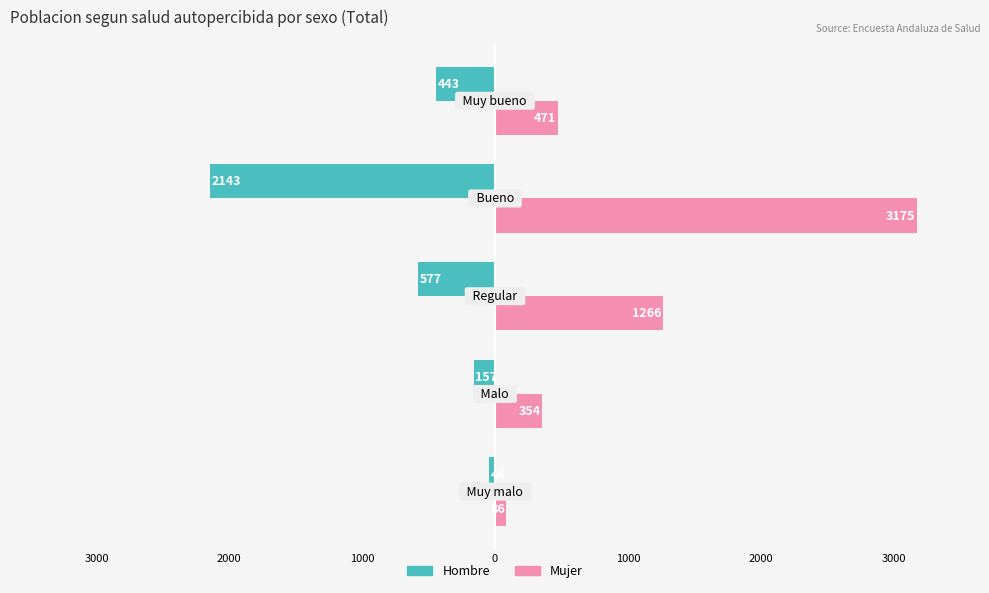

Reading right to left, what are all the values shown in this chart?

Hombre (n muestra): -443	-2143	-577	-157	-44
Mujer (n muestra): 471	3175	1266	354	86